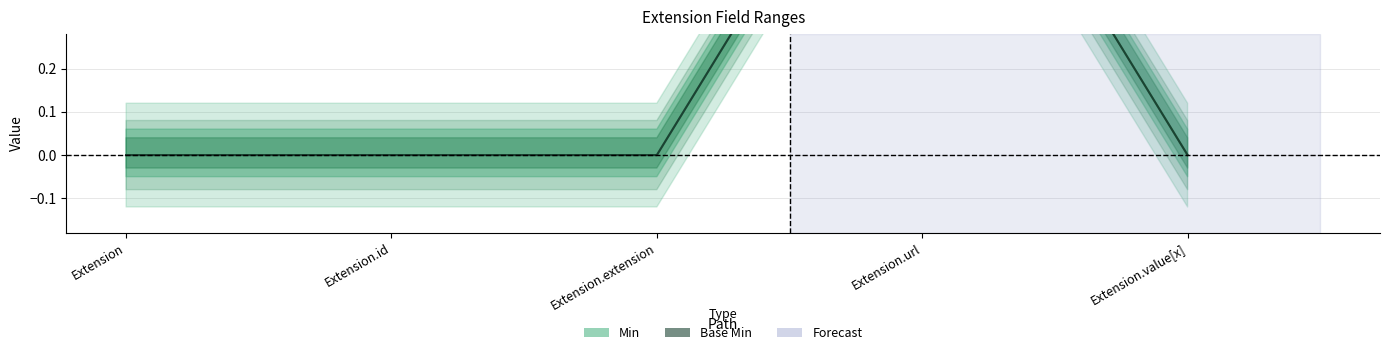

Is this an area chart (filled region under the line)?

No